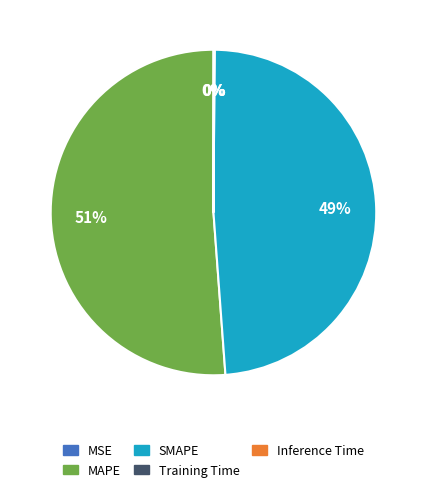

What percentage is the MAPE slice, to the nearest percent?

51%